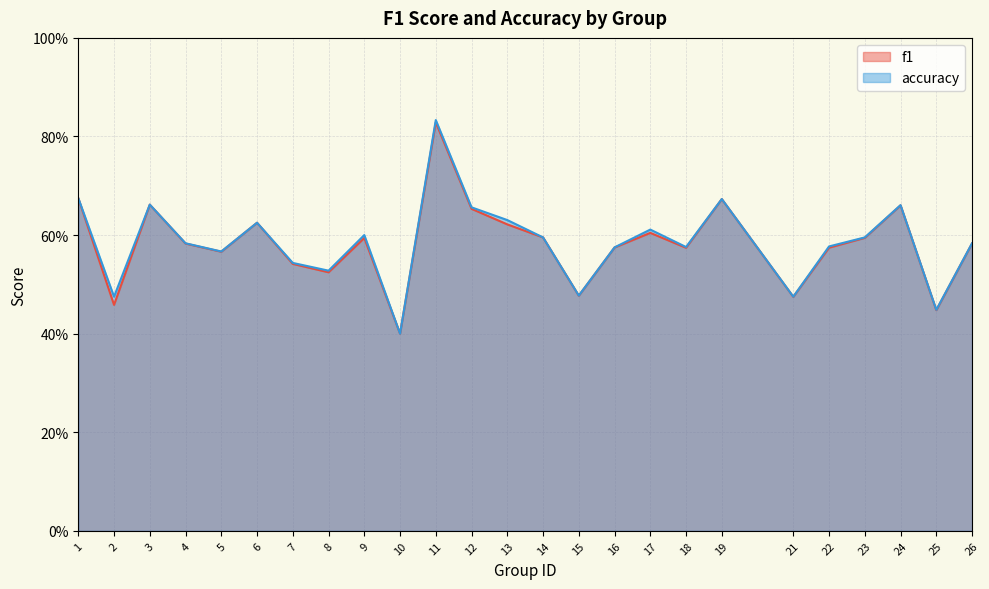

How many interior local valleys does the accuracy series have?

8